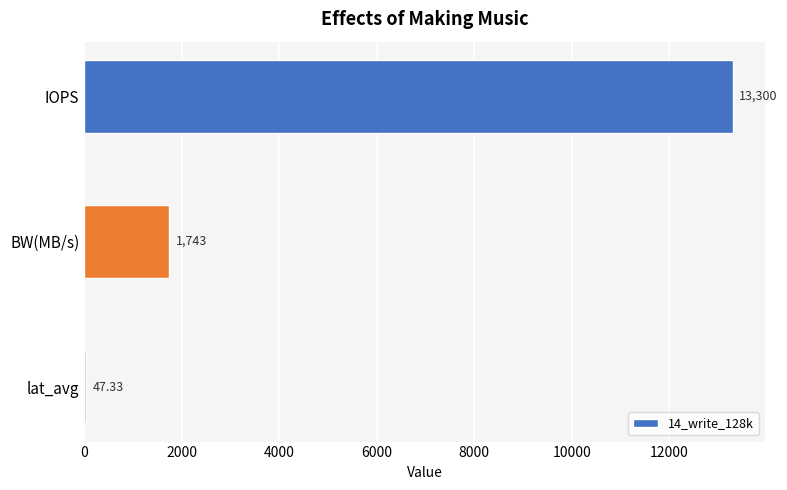

Are the bars grouped side by side (vs. stacked)?

No